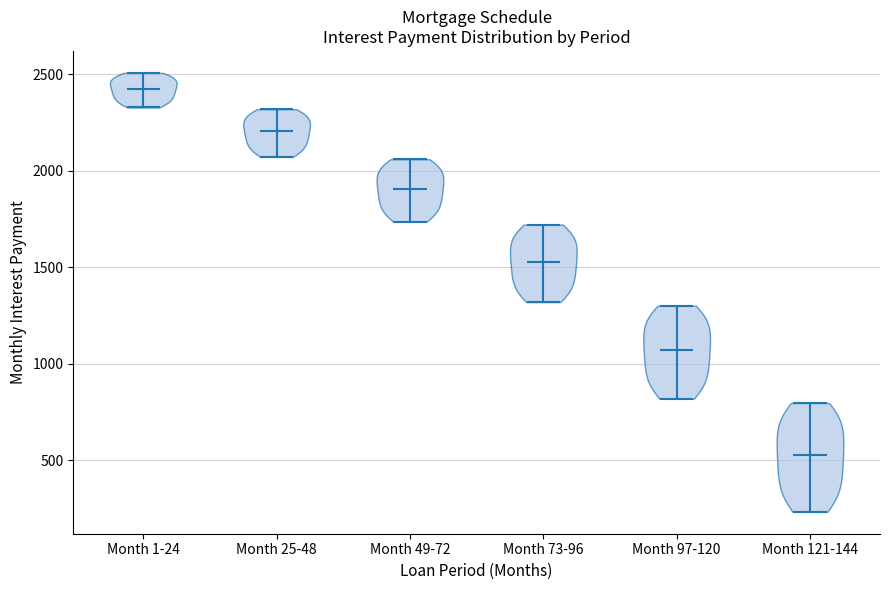

Which violin has the lowest median line?

Month 121-144